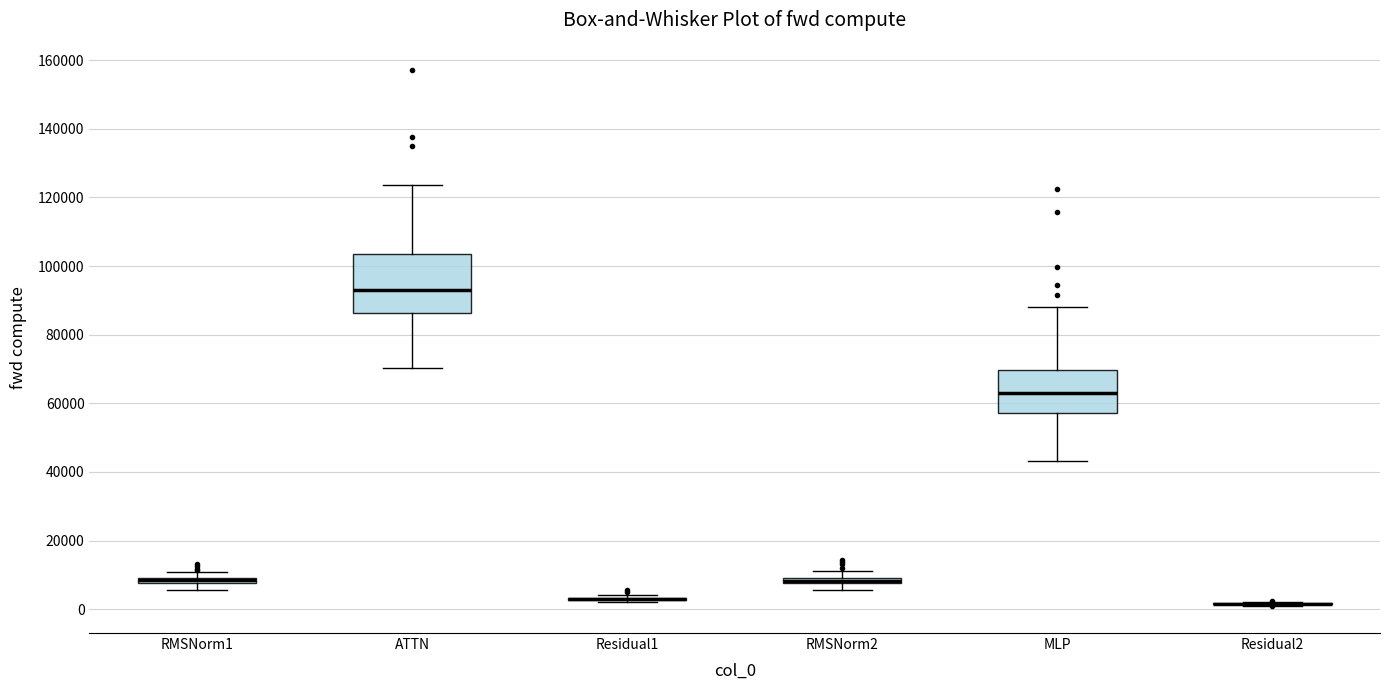

Which box is the tallest, from its lower edge to its upper edge?

ATTN